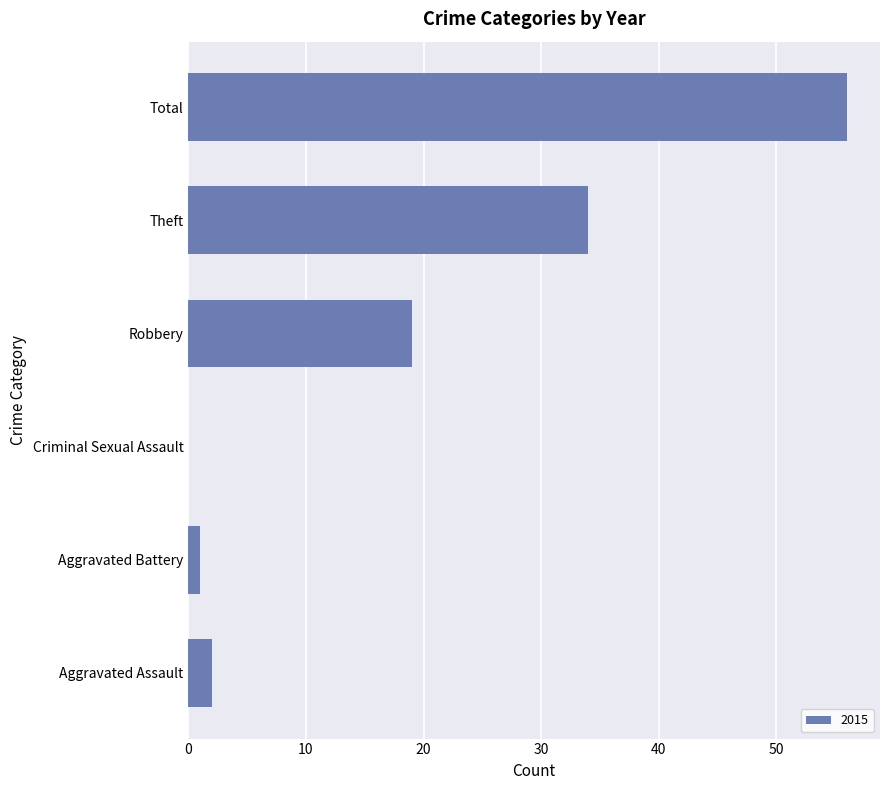

What is the sum of all values?

112